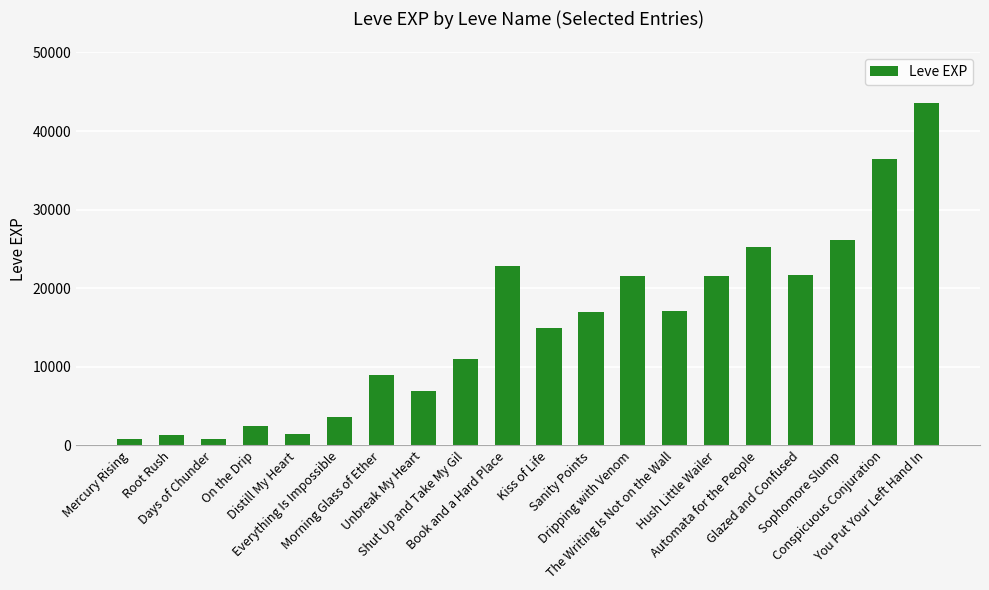

What is the maximum value shown in the chart?

43600